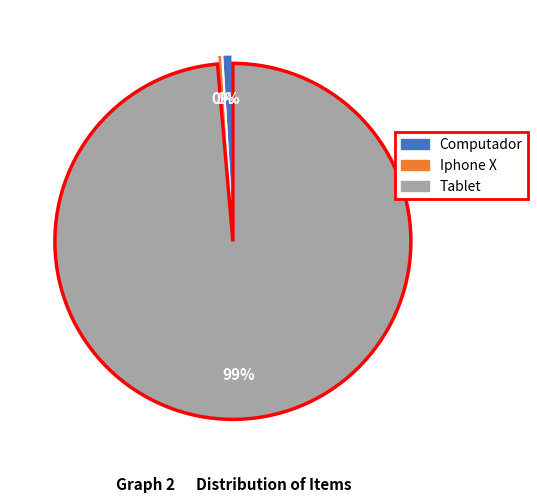

How many segments does this pie chart have?

3